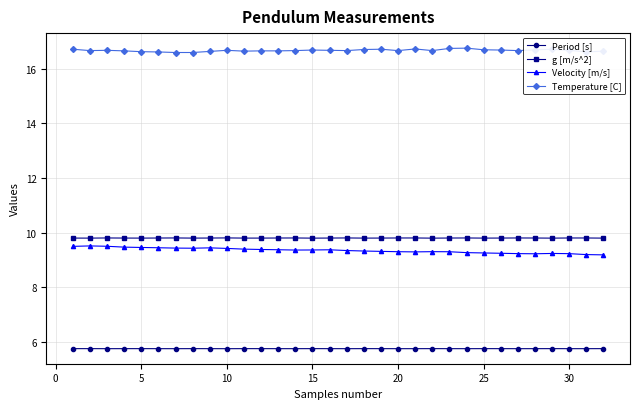

At how many categories does at least one series exceed 9?

32